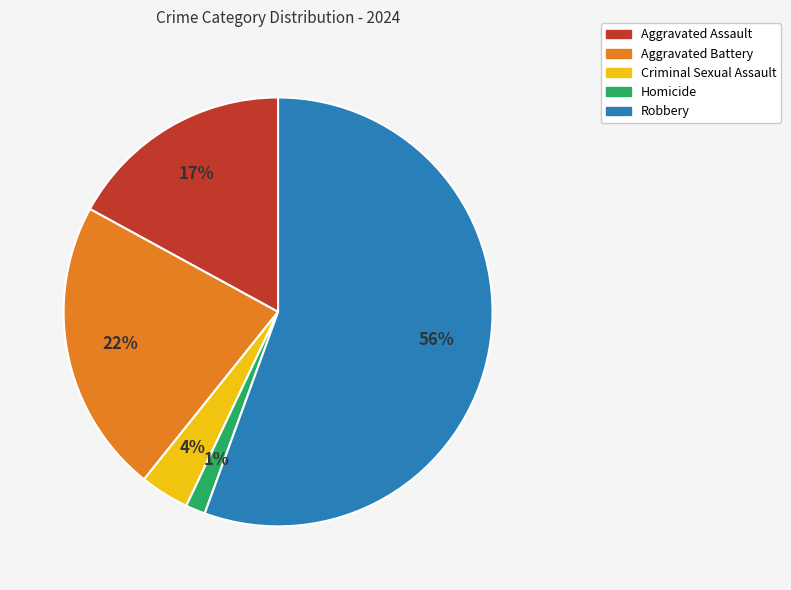

To the nearest percent, what is the combined percentage of Robbery and Aggravated Assault?

73%